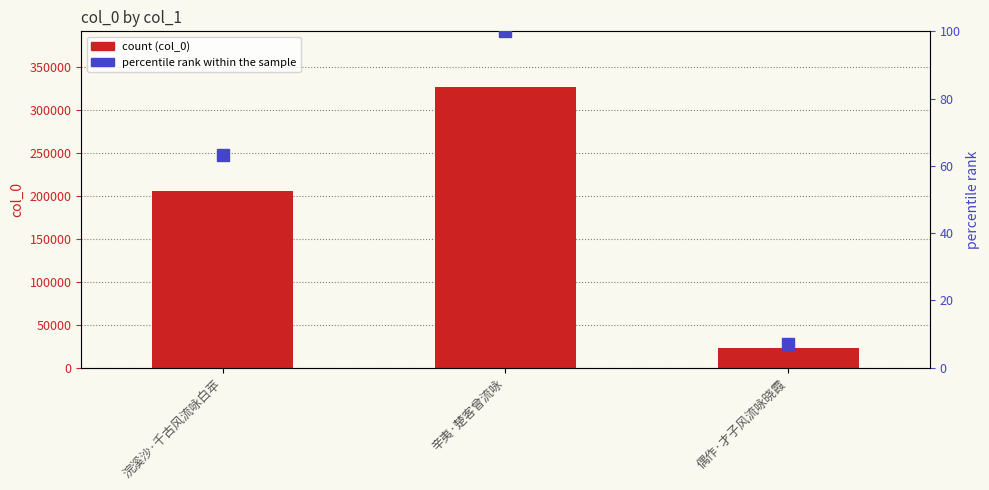

Which category has the highest value across all series?

辛夷·楚客曾流咏